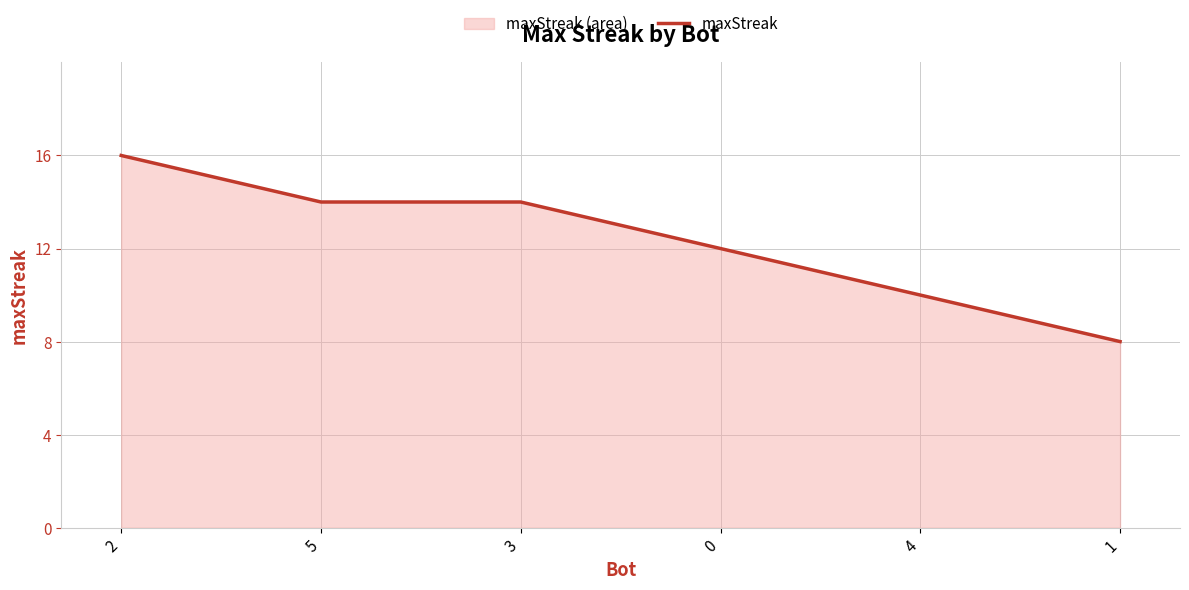

What is the label of the 1st point from the left?

2